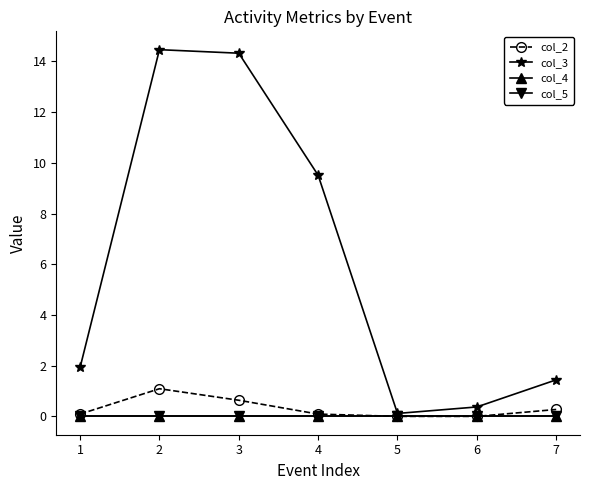

Does the chart have visible grid lines?

No